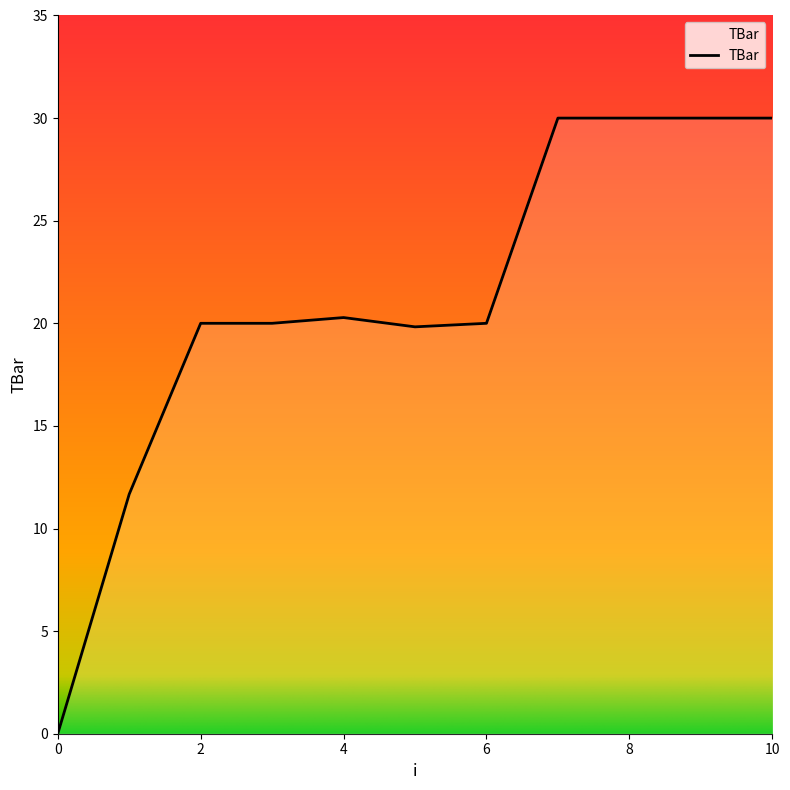

What is the maximum value shown in the chart?

30.0